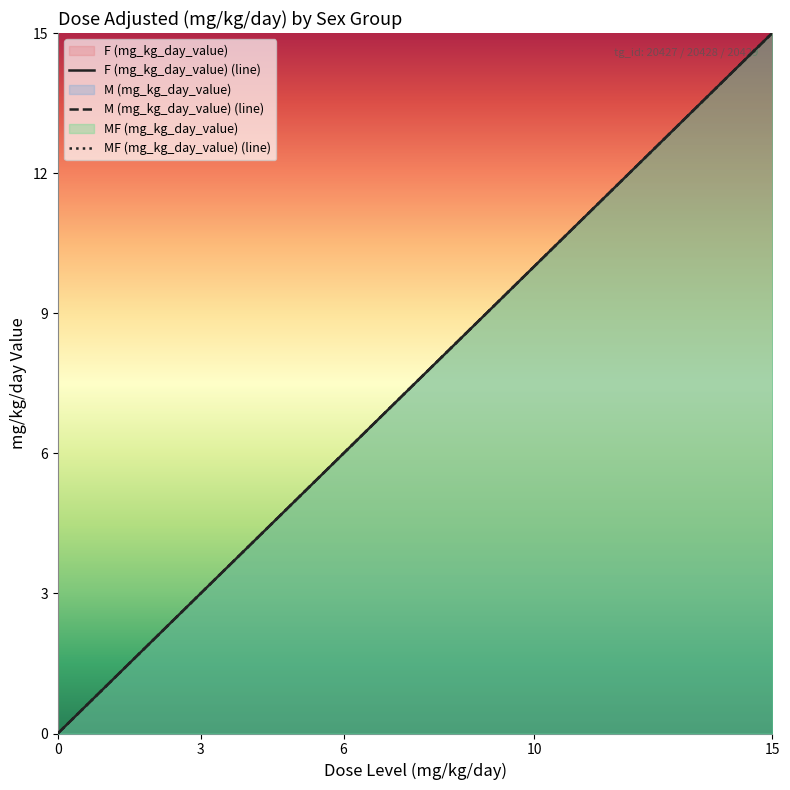

Rank the series at 3 from lowest to highest value.

F (mg_kg_day_value), M (mg_kg_day_value), MF (mg_kg_day_value)